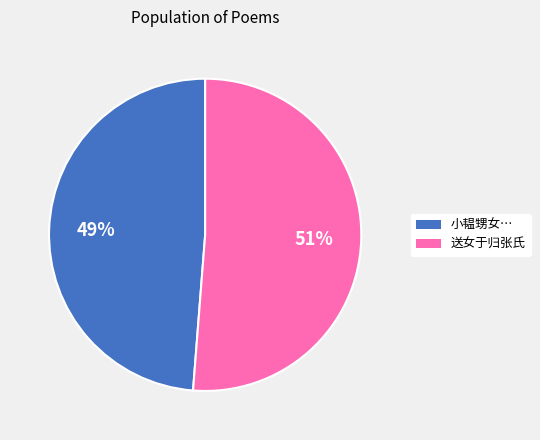

To the nearest percent, what is the difference between the largest and smallest slice percentages?

2%